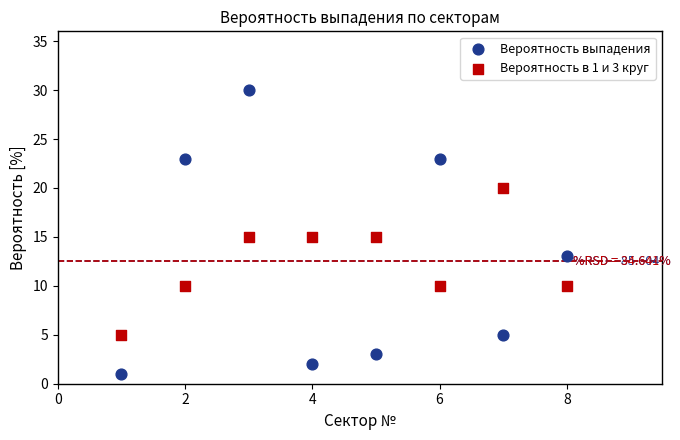

What are all the series names shown in the legend?

Вероятность выпадения, Вероятность в 1 и 3 круг